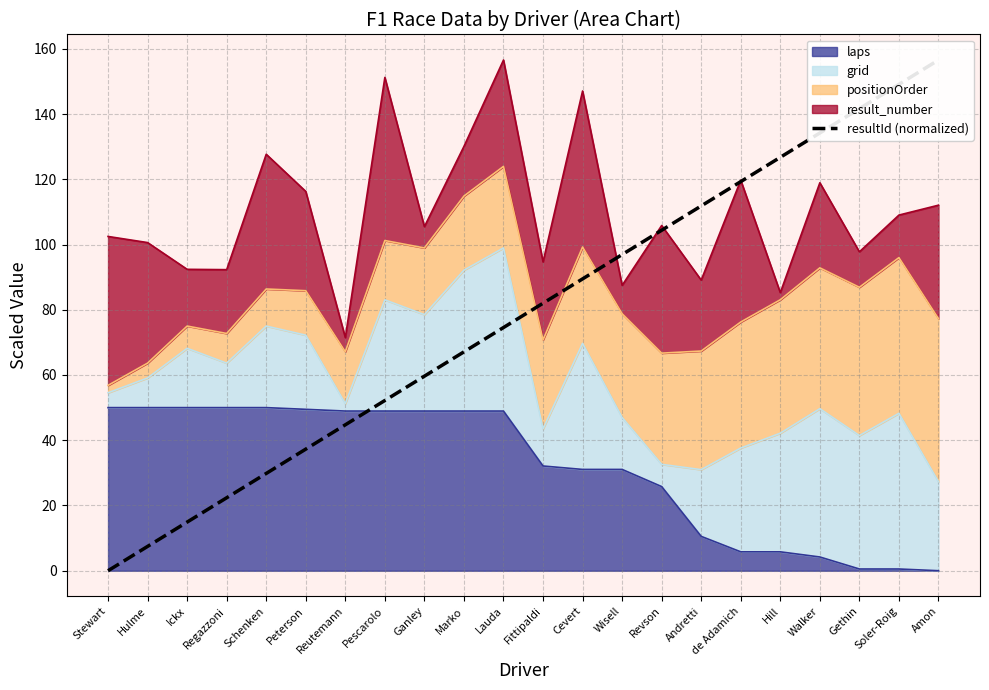

At which label does the data first exceed 82?

Fittipaldi